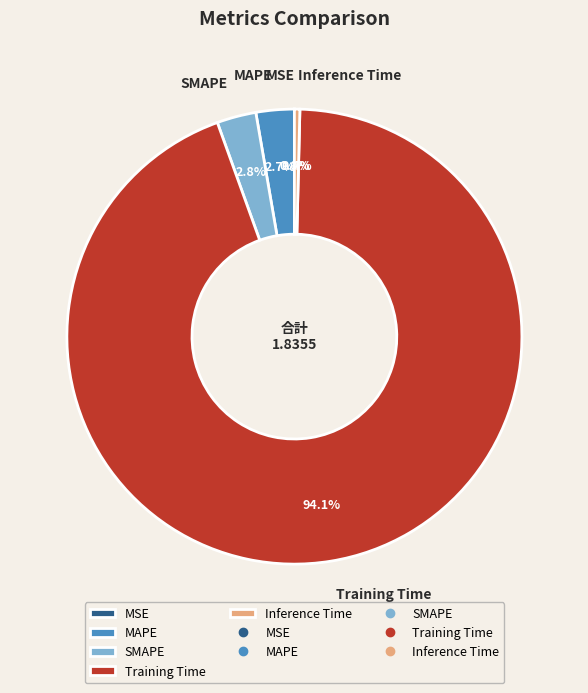

Is Inference Time the majority of the pie?

No